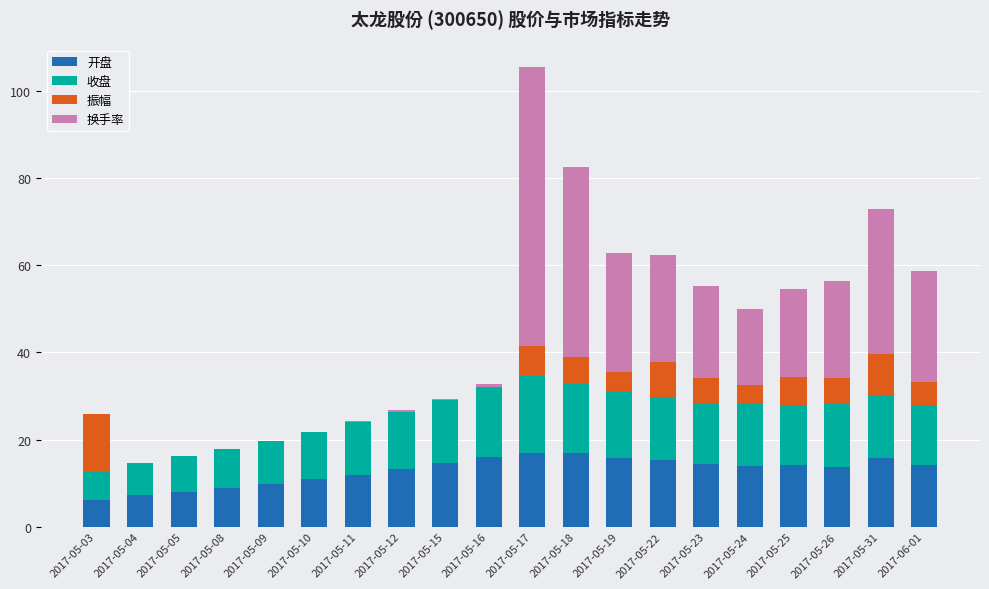

How many series are shown in this chart?

4